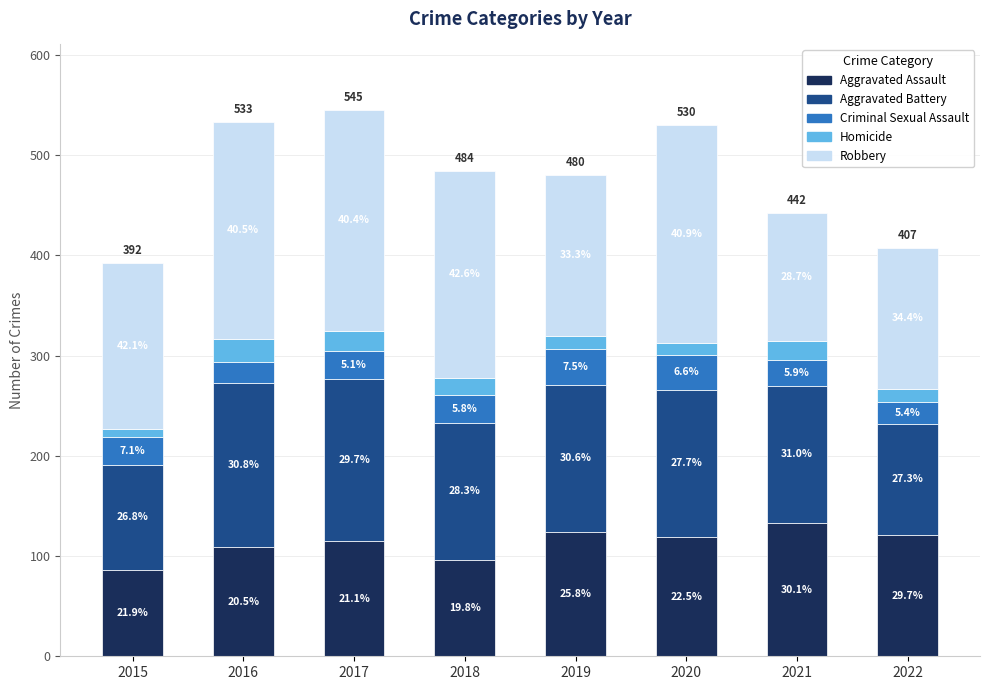

Rank the series by their maximum value, from highest to lowest.

Robbery, Aggravated Battery, Aggravated Assault, Criminal Sexual Assault, Homicide